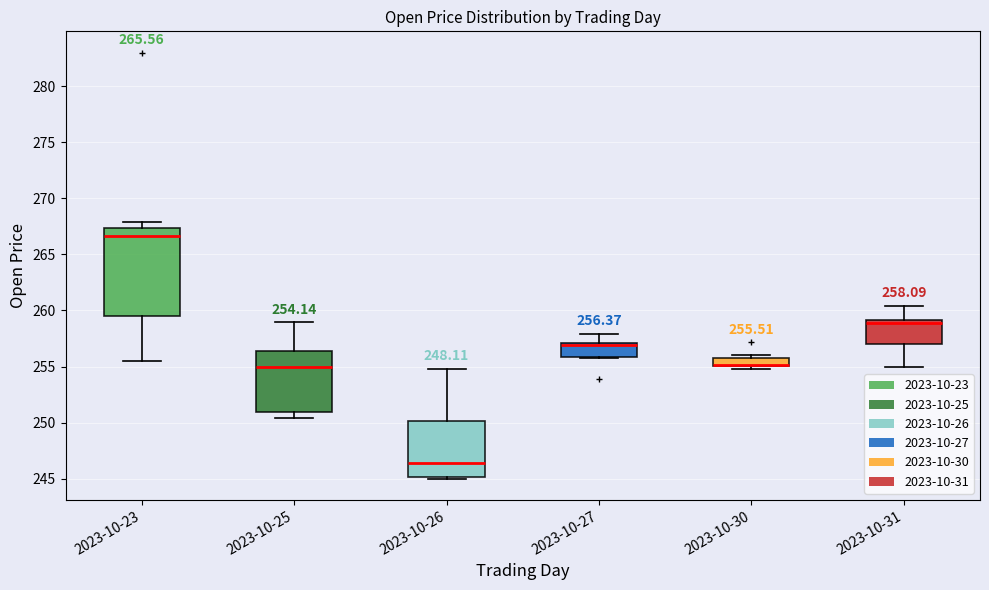

Which box is the tallest, from its lower edge to its upper edge?

2023-10-23